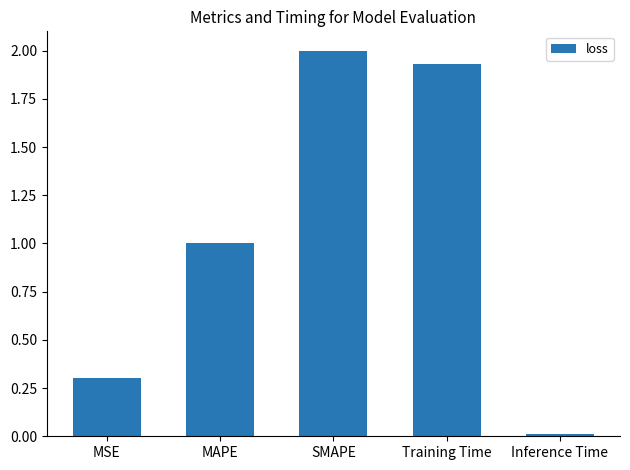

At which category does the chart reach its peak across all series?

SMAPE